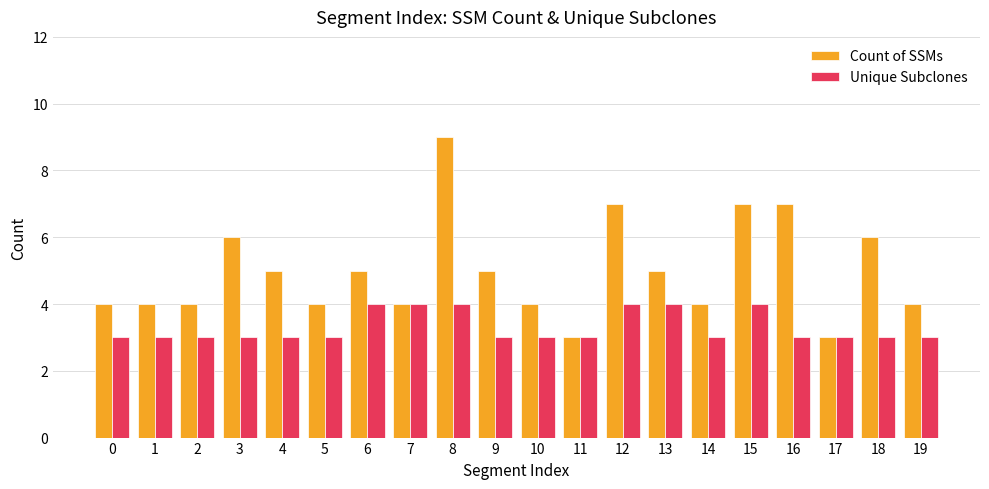

At which category is the sum across all series the highest?

8